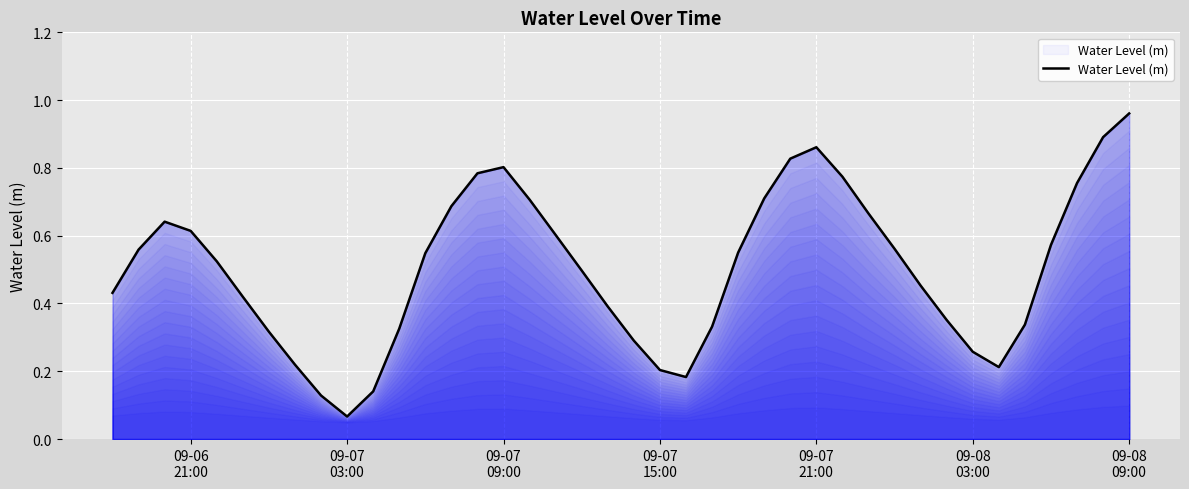

What is the difference between the maximum and minimum values?

0.9